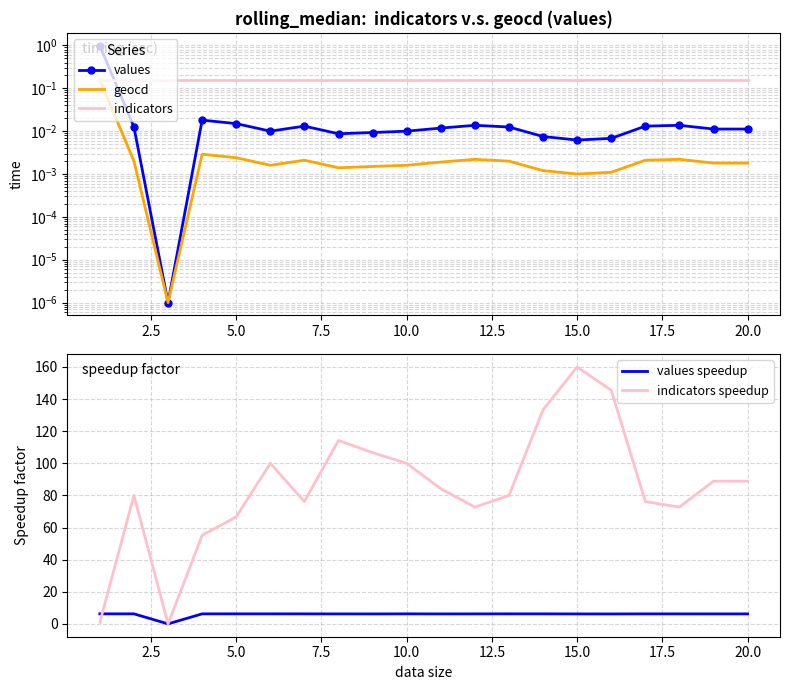

True or false: indicators speedup has a value of 90.9 at 15.0.

False